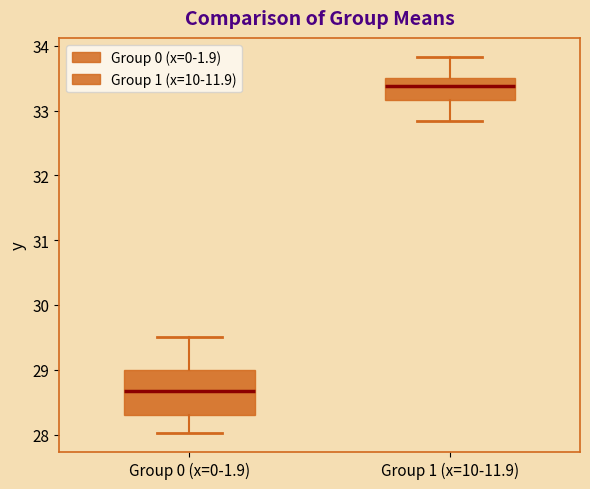

Where is the lower edge of the box for Group 0 (x=0-1.9) on the y-axis? The values are not printed on the chart, so give them approximately, as read against the axis.

28.3